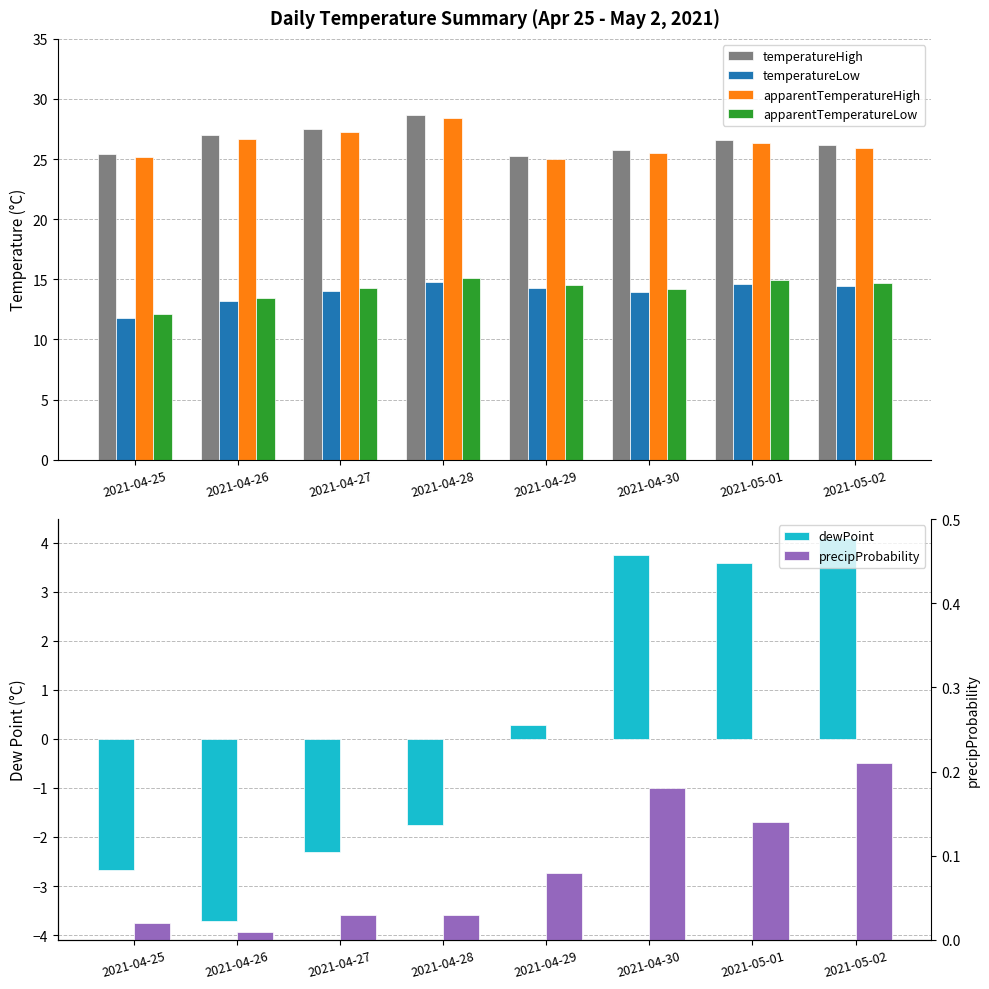

What position from the right is 2021-04-30?

3